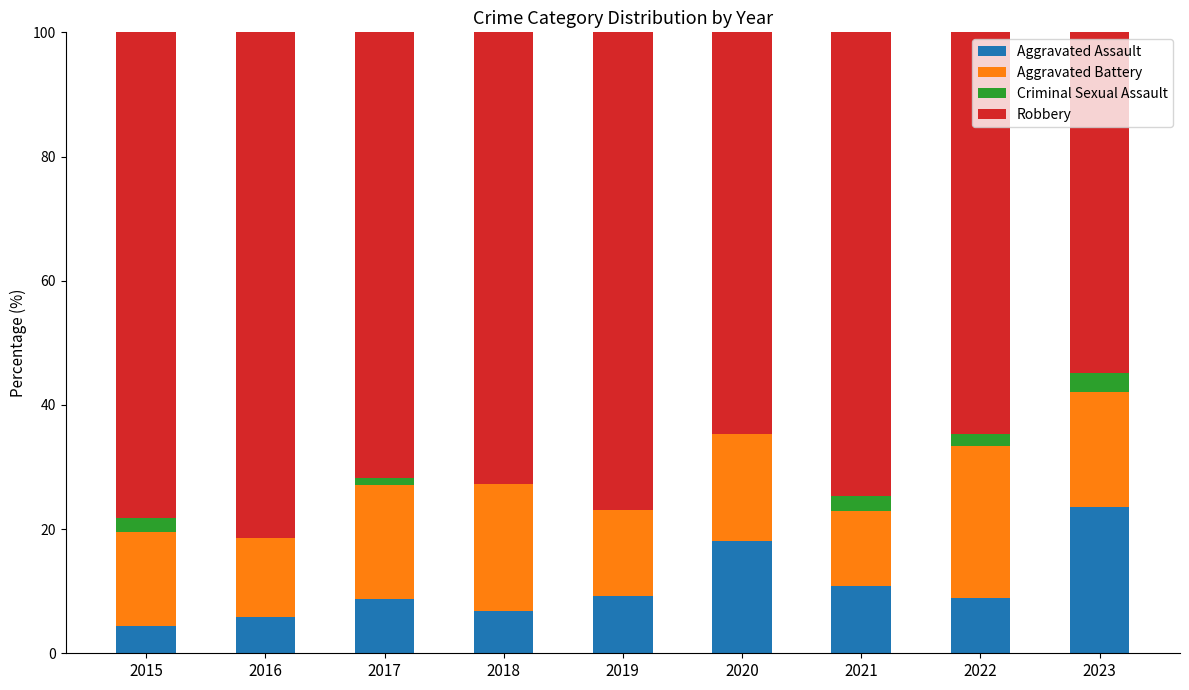

True or false: Aggravated Assault has a value of 30.1 at 2020.

False